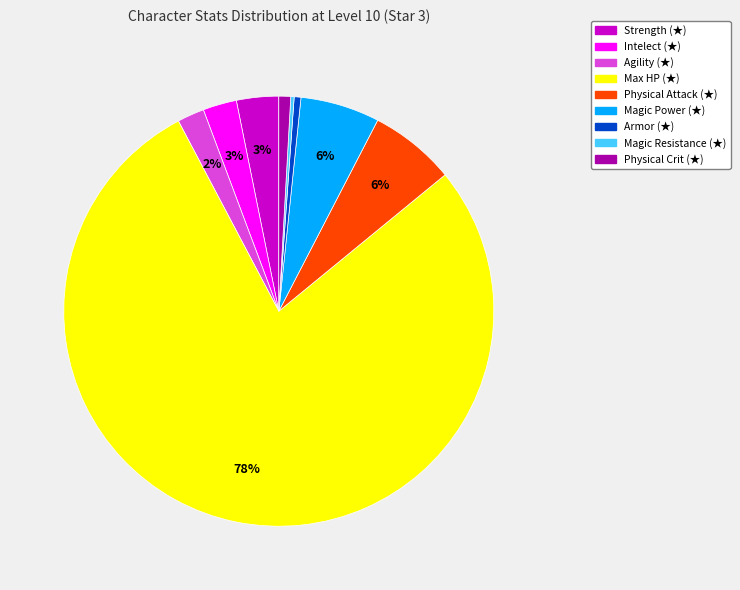

The Magic Power (★) slice represents 6% of the pie. True or false?

True